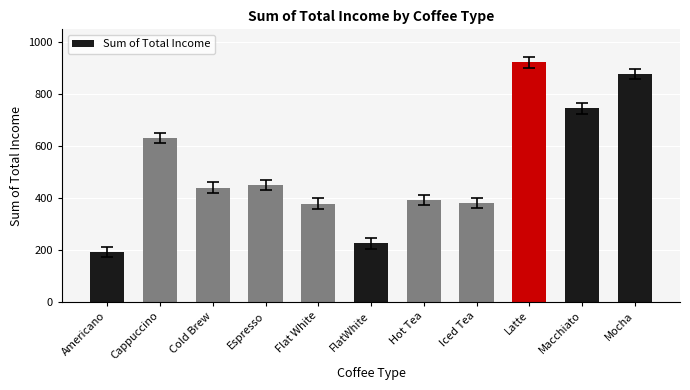

Where is the data nearest to the value 557?

Cappuccino